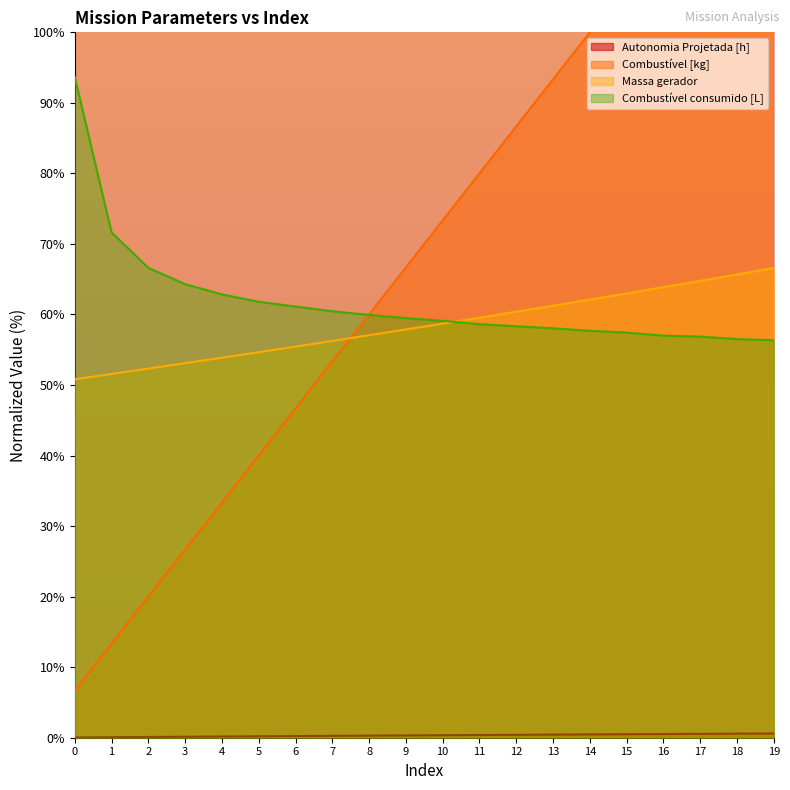

Which category has the highest value in the Autonomia Projetada [h] series?

19